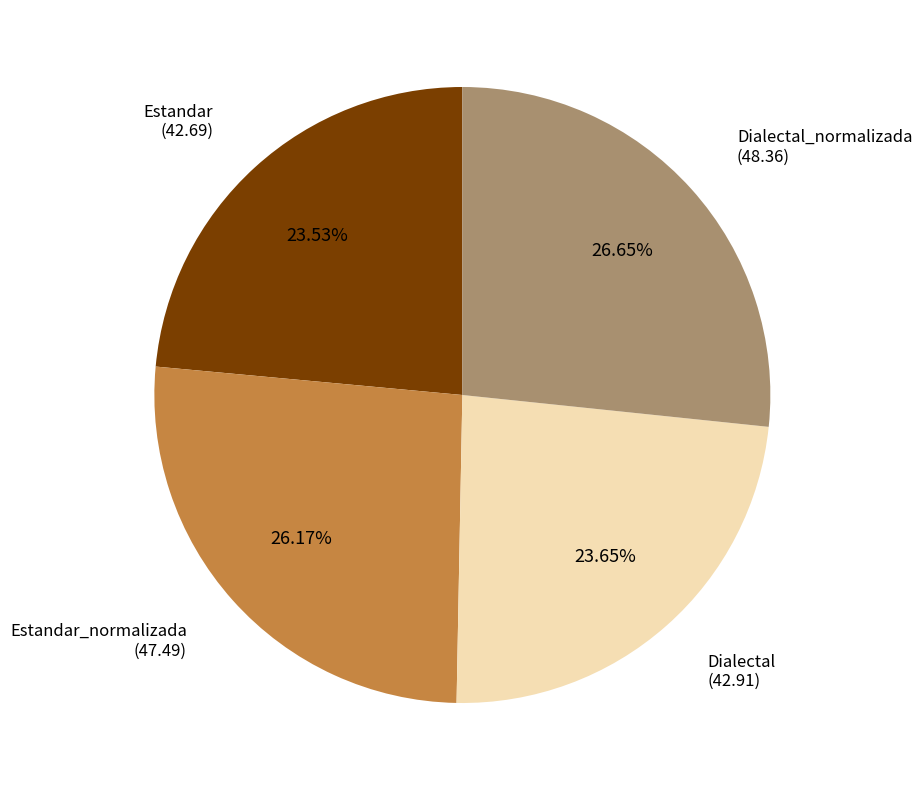

How many segments does this pie chart have?

4